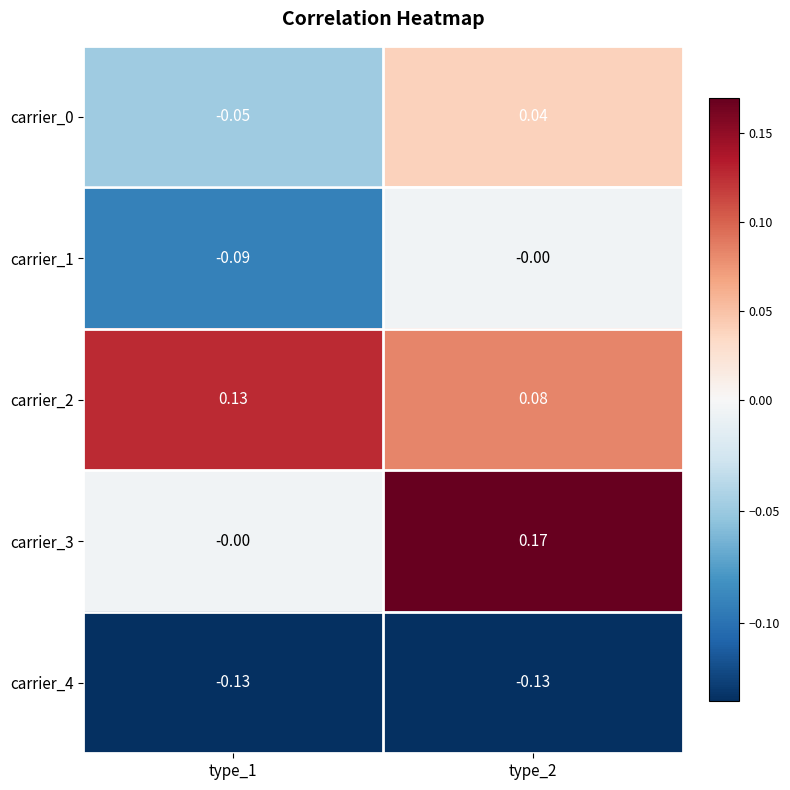

Is the value of carrier_1 at type_2 greater than the value of carrier_2 at type_2?

No